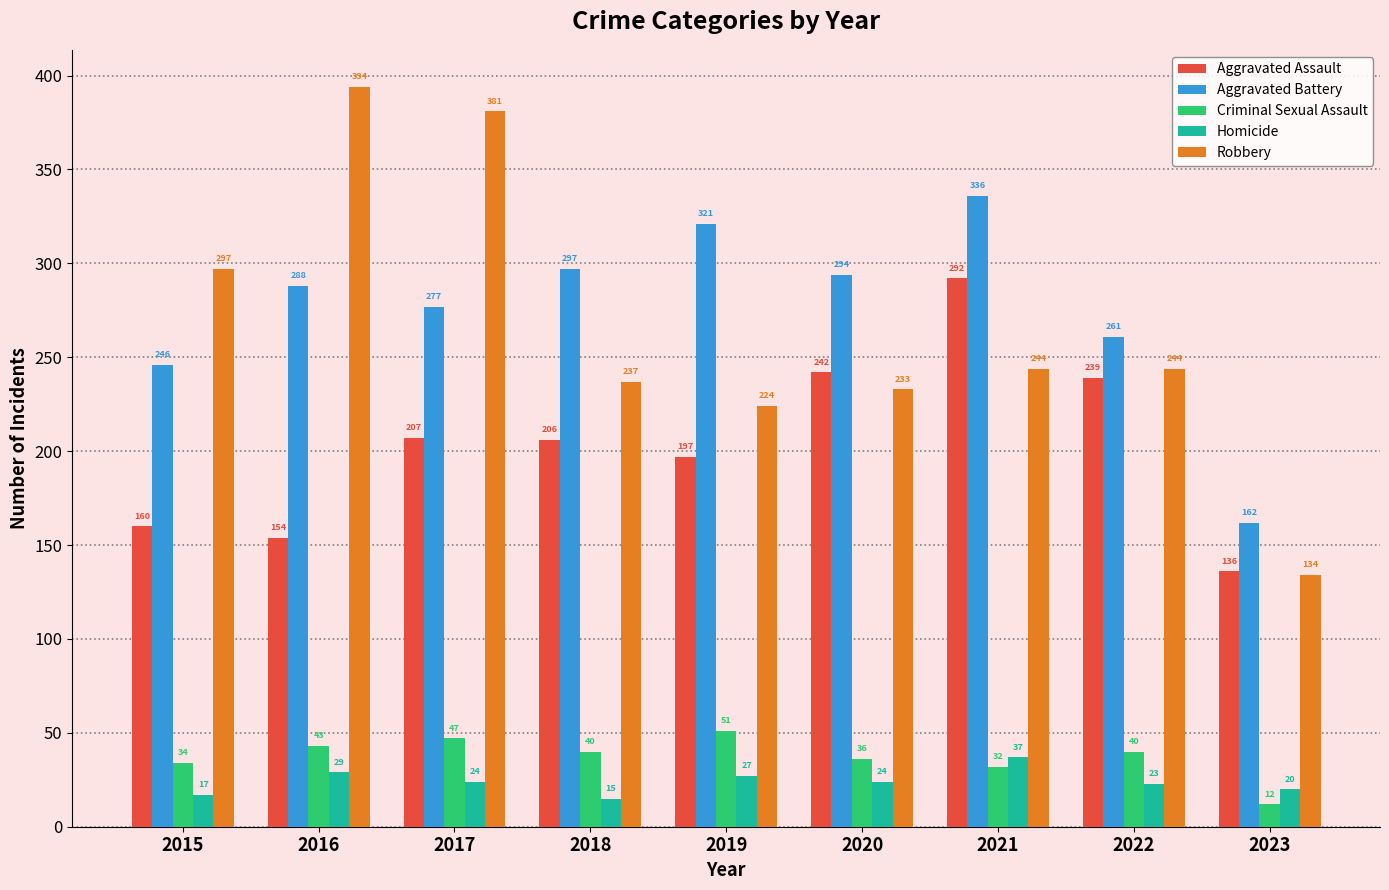

Is it true that Robbery equals 636 at 2016?

False